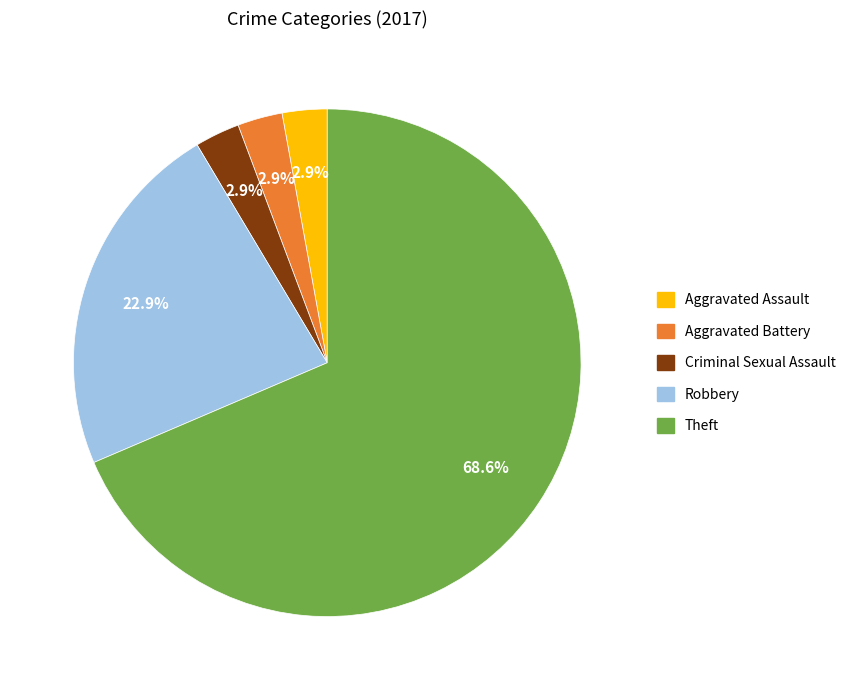

Does any single category account for the majority?

Yes